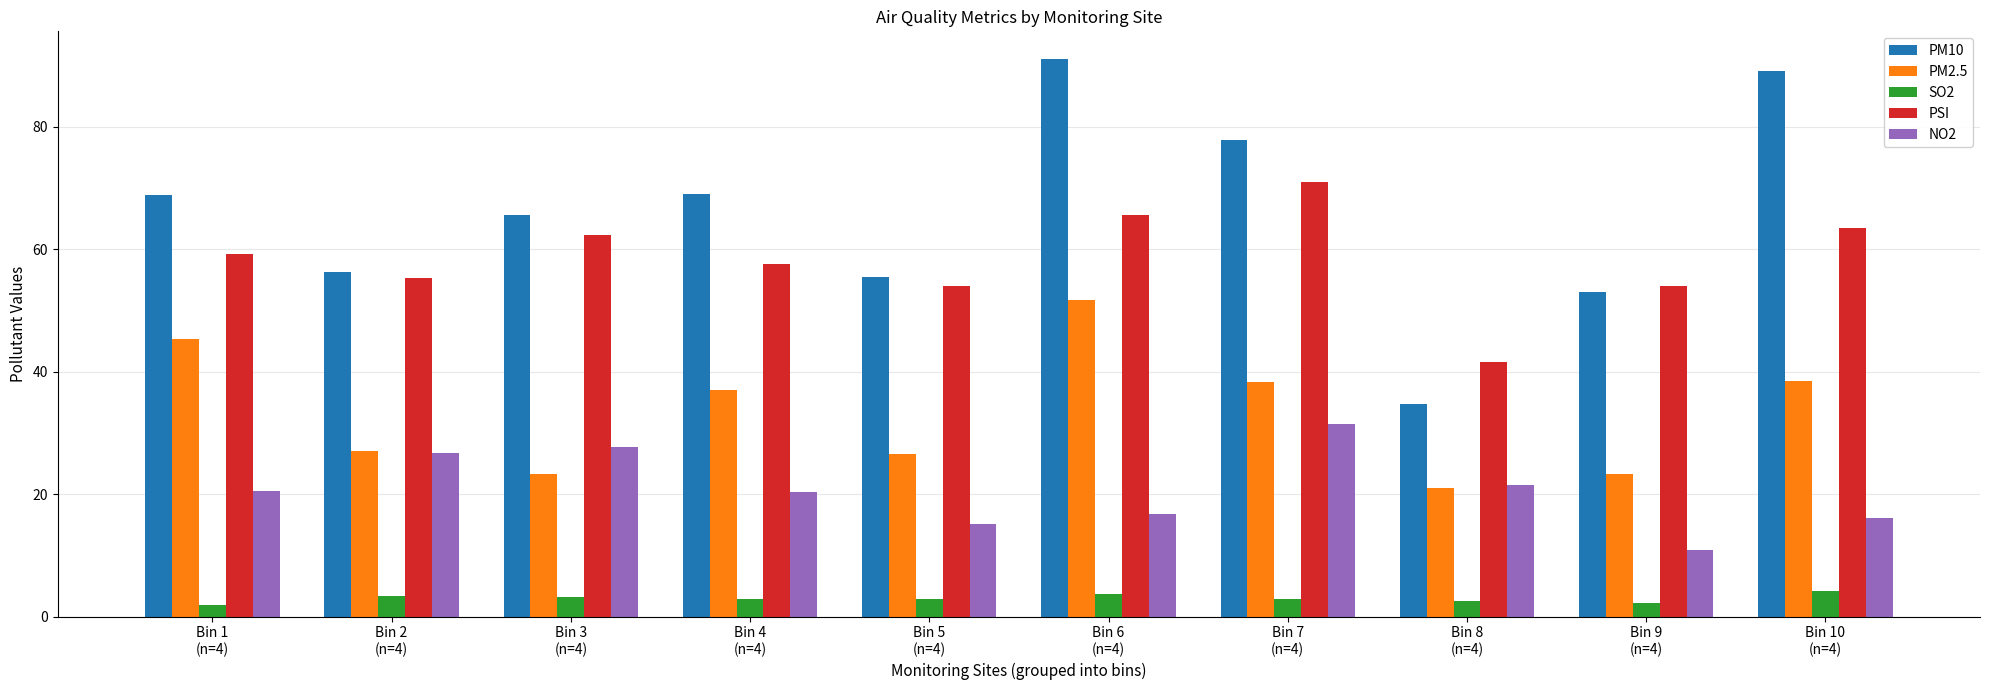

Where does the PSI series first go above 59?

Bin 1
(n=4)